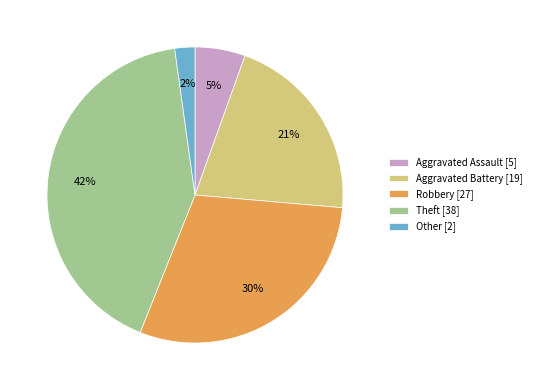

Does any single category account for the majority?

No